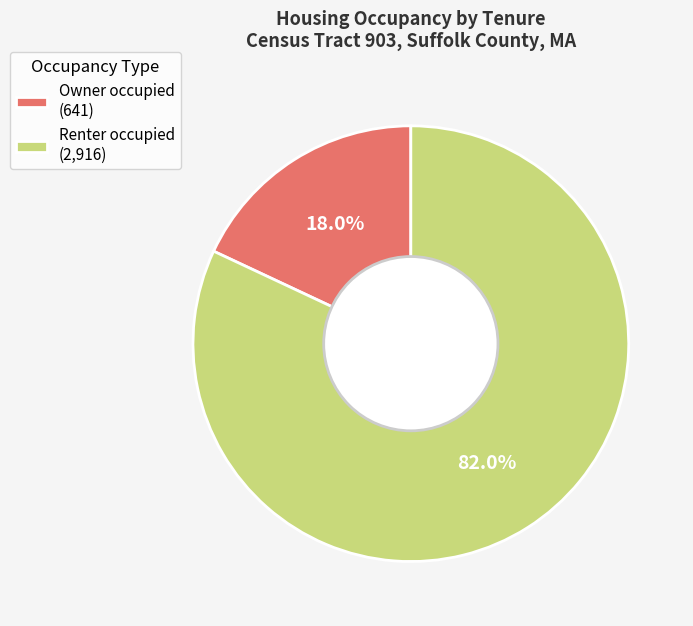

To the nearest percent, what is the difference between the largest and smallest slice percentages?

64%